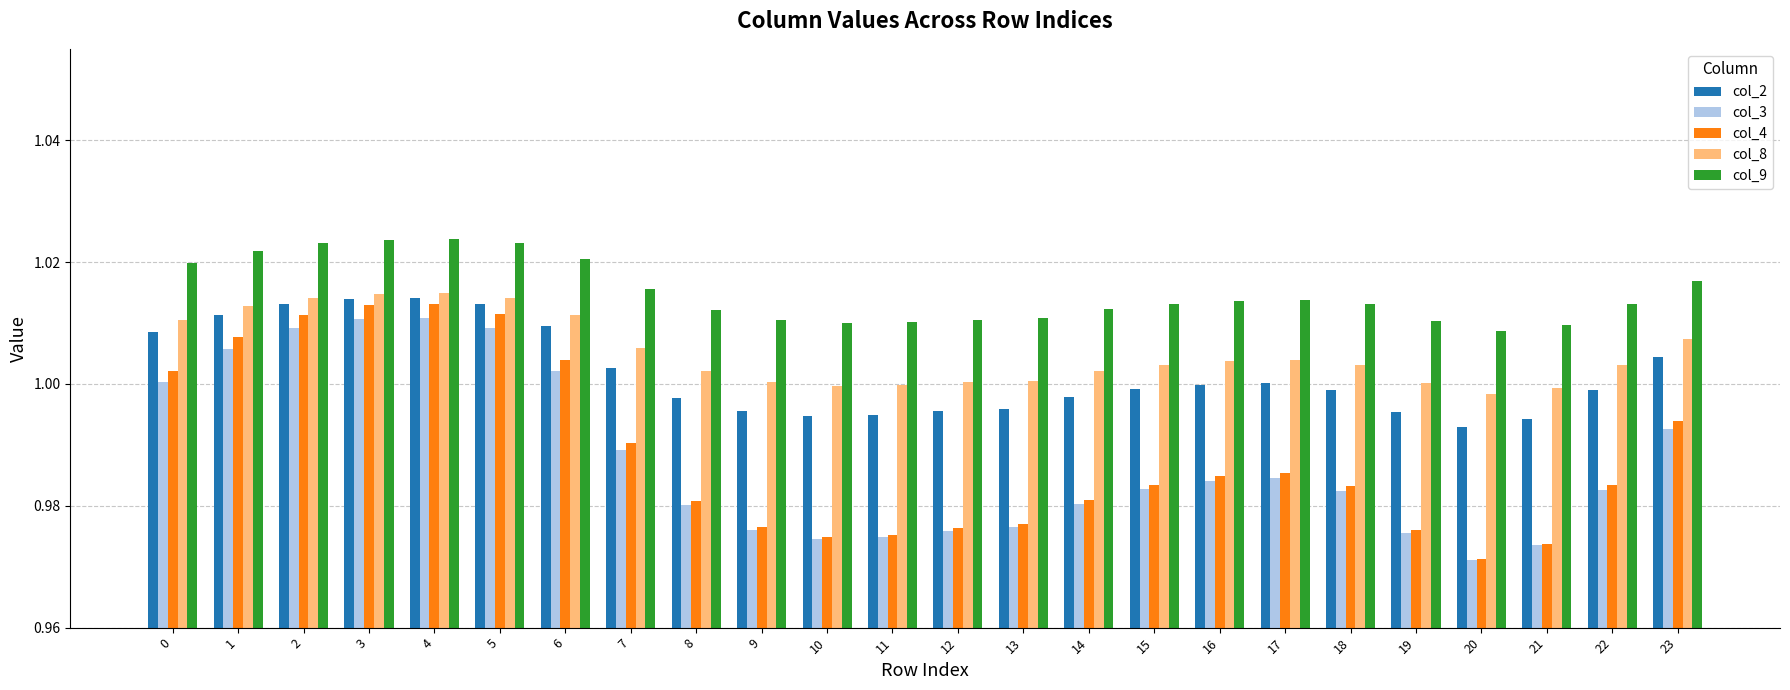

True or false: col_2 has a value of 1.6 at 6.

False